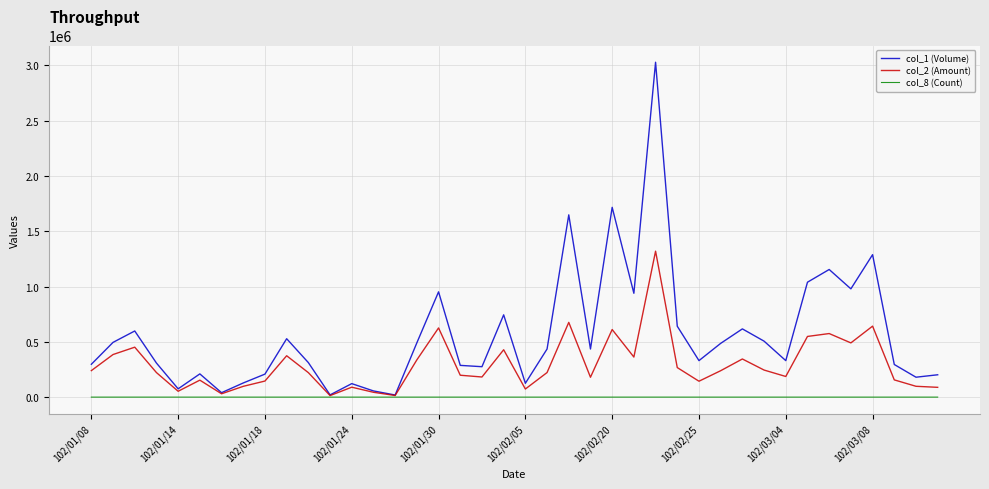

Which series has the widest spread of values?

col_1 (Volume)